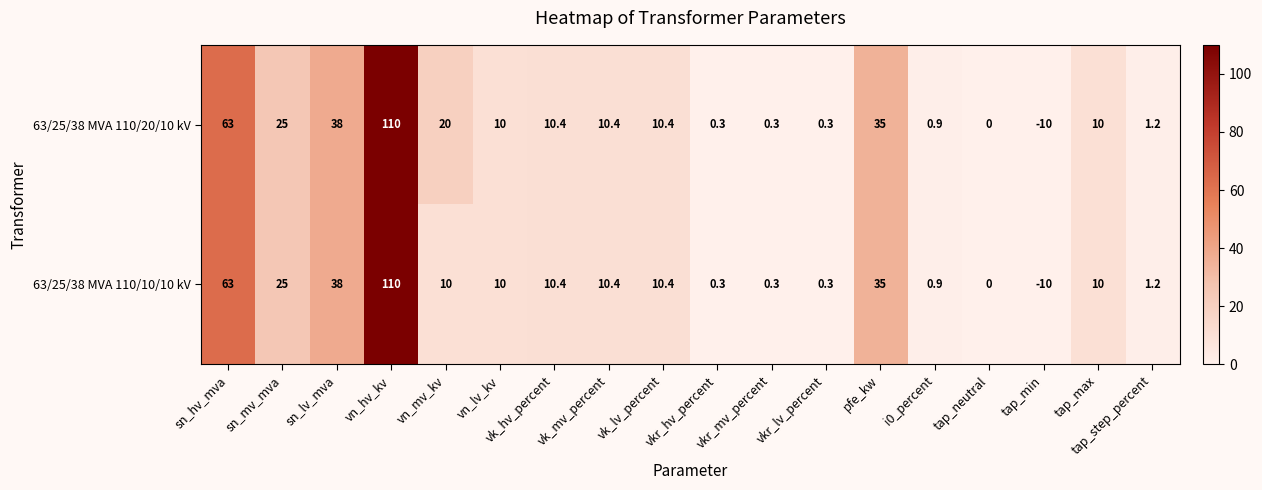

What is the difference between the maximum and second lowest values in the 63/25/38 MVA 110/20/10 kV series?

110.0